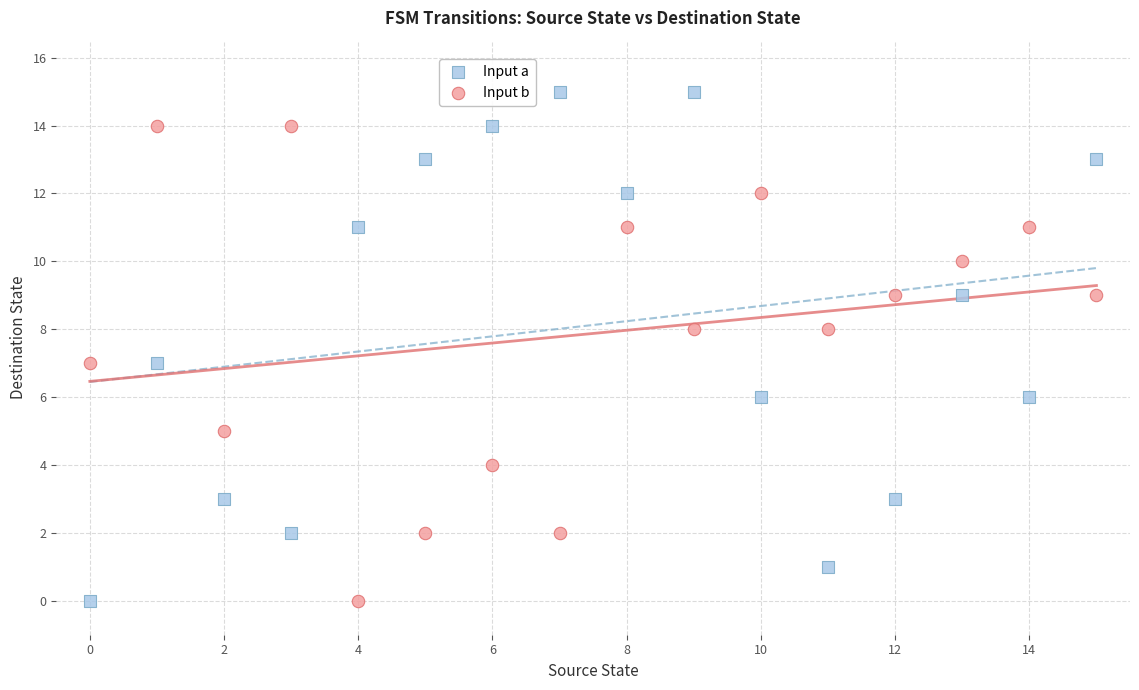

Across all data points, what is the range of Y values (max minus min)?

15